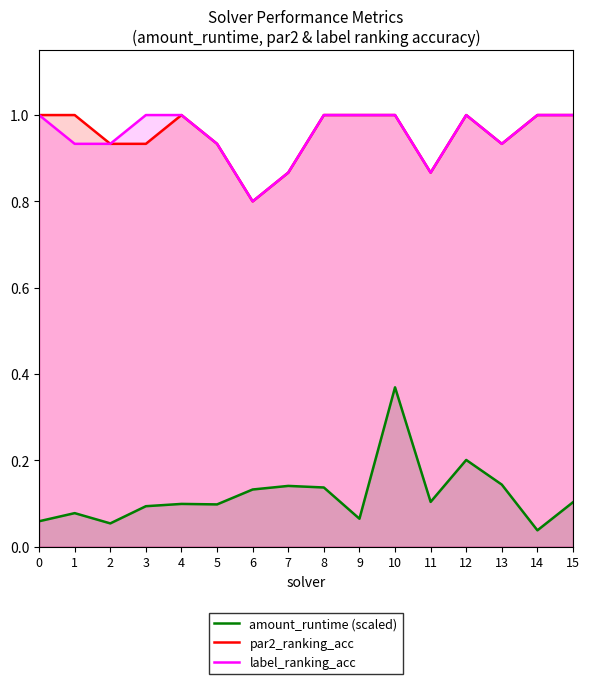

Which series has the widest spread of values?

amount_runtime (scaled)